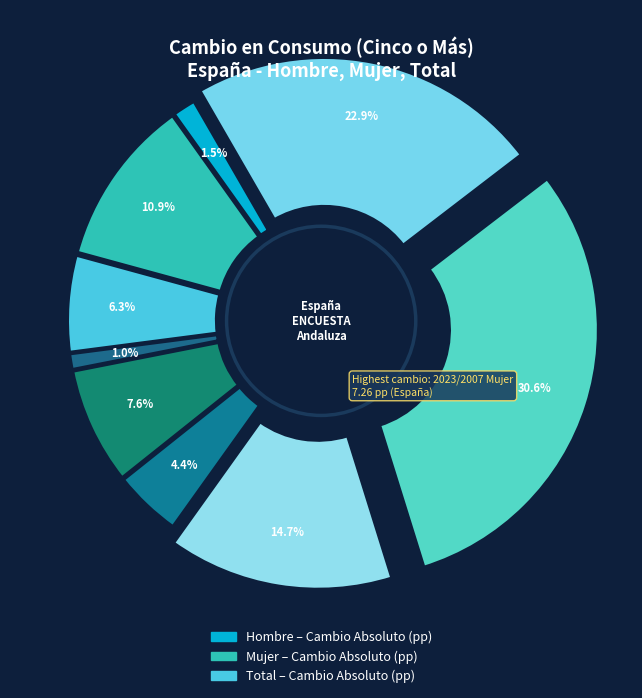

How many segments does this pie chart have?

9